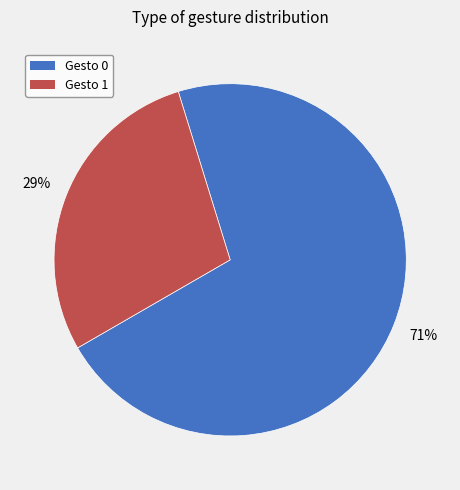

Do Gesto 1 and Gesto 0 together represent more than half of the pie?

Yes